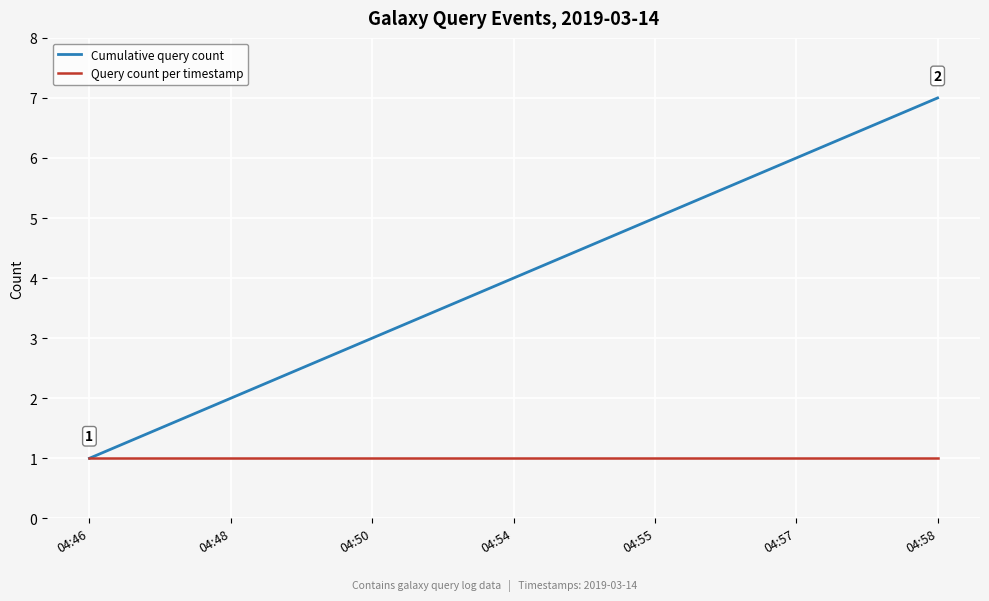

What is the spread (max minus min) of values at 04:58?

6